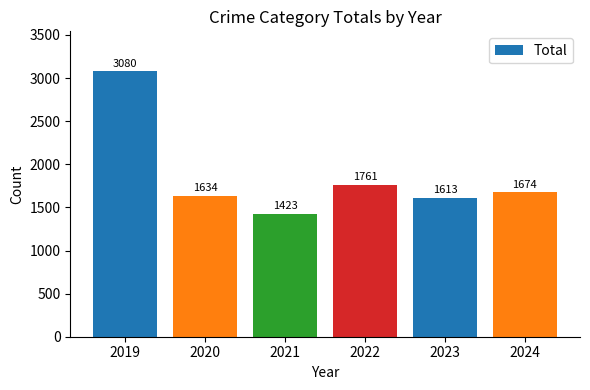

The value at 2024 is 1049. True or false?

False